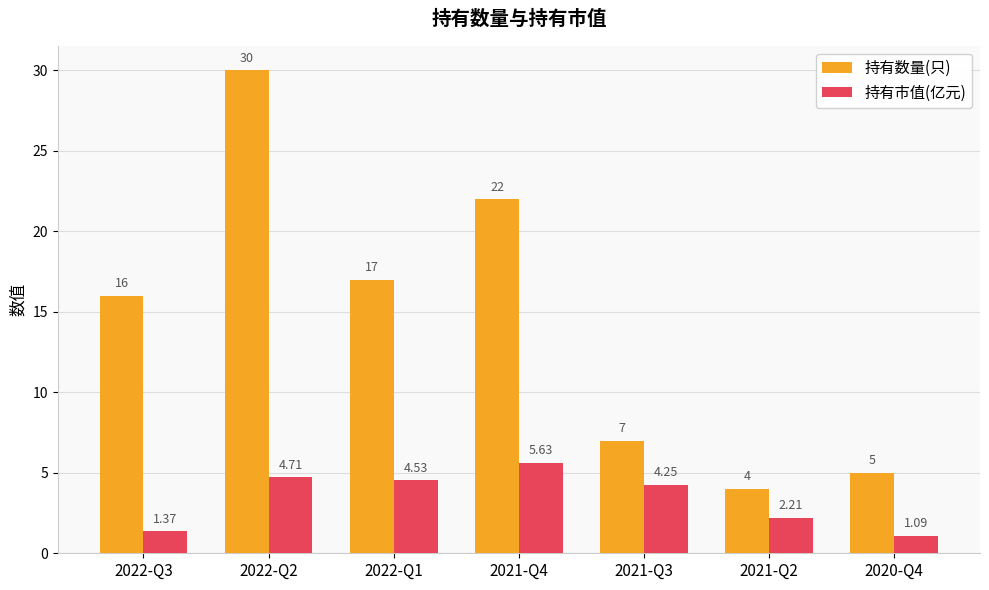

How many bars are there in total?

14